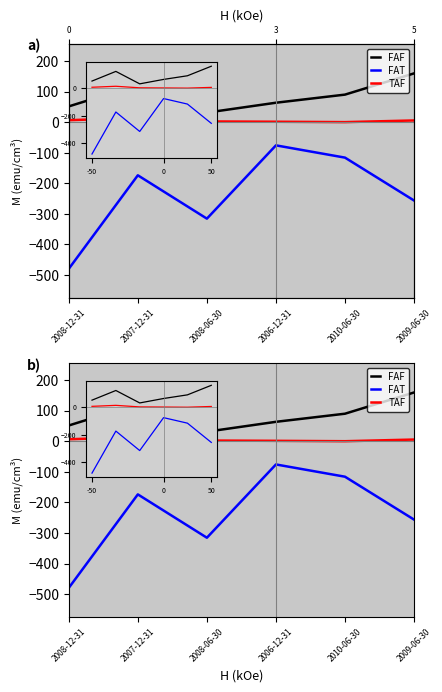

At which label does FAF reach its peak?

2009-06-30